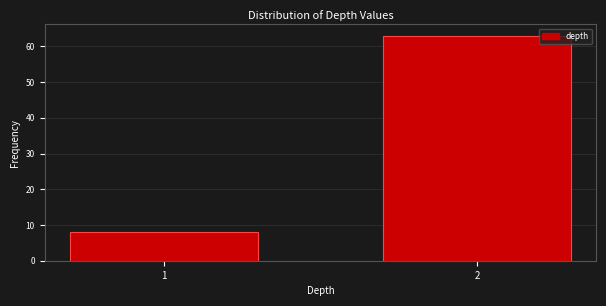

Reading right to left, list all the values displayed in this chart.

63	8